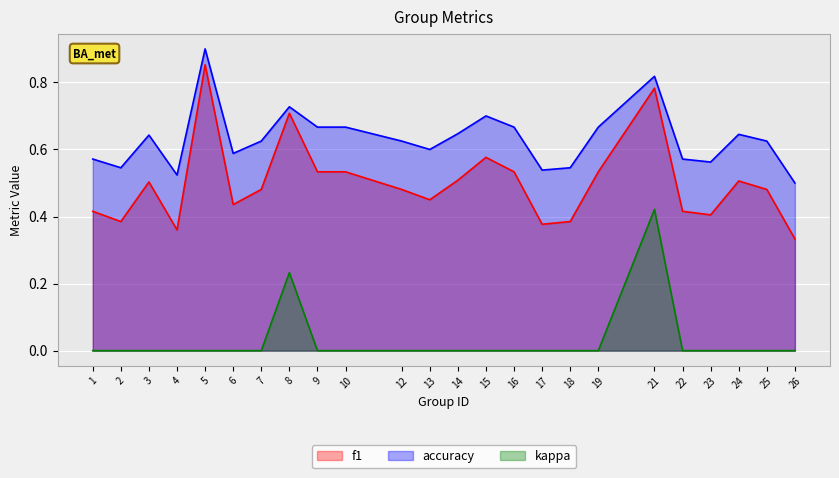

Rank the series at 16 from highest to lowest value.

accuracy, f1, kappa